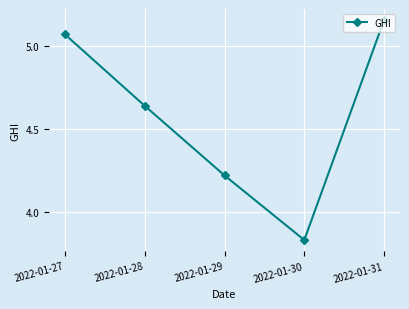

Which label corresponds to the smallest value in the chart?

2022-01-30